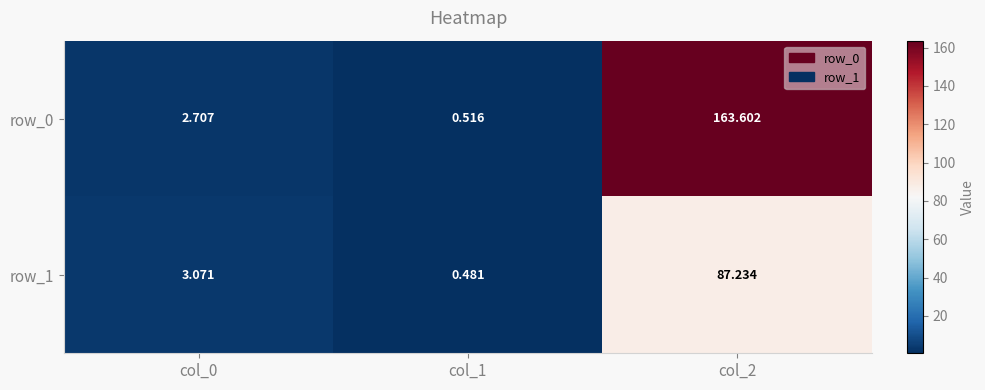

True or false: row_0 has a value of 0.7 at col_1.

False